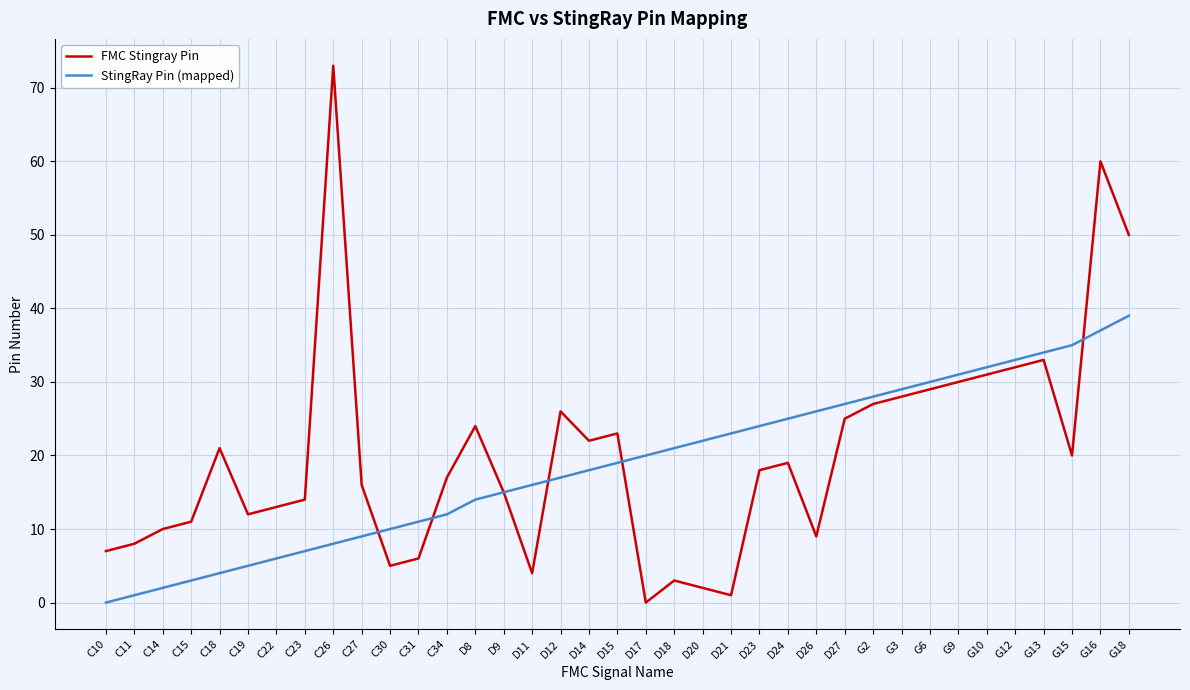

The value of StingRay Pin (mapped) at G16 is 53. True or false?

False